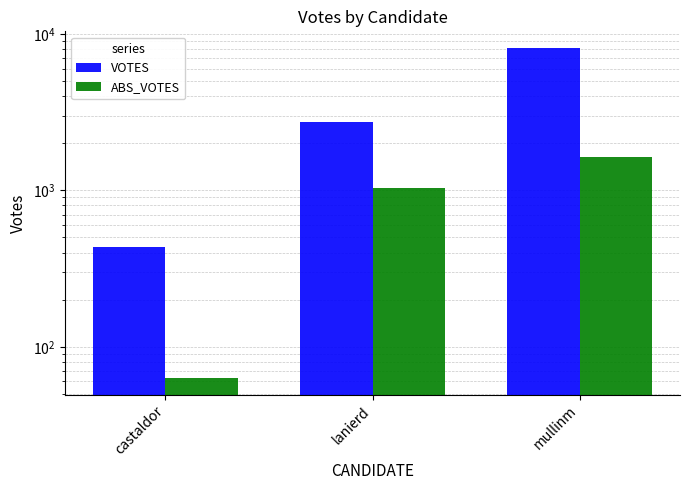

At which label does VOTES reach its minimum?

castaldor